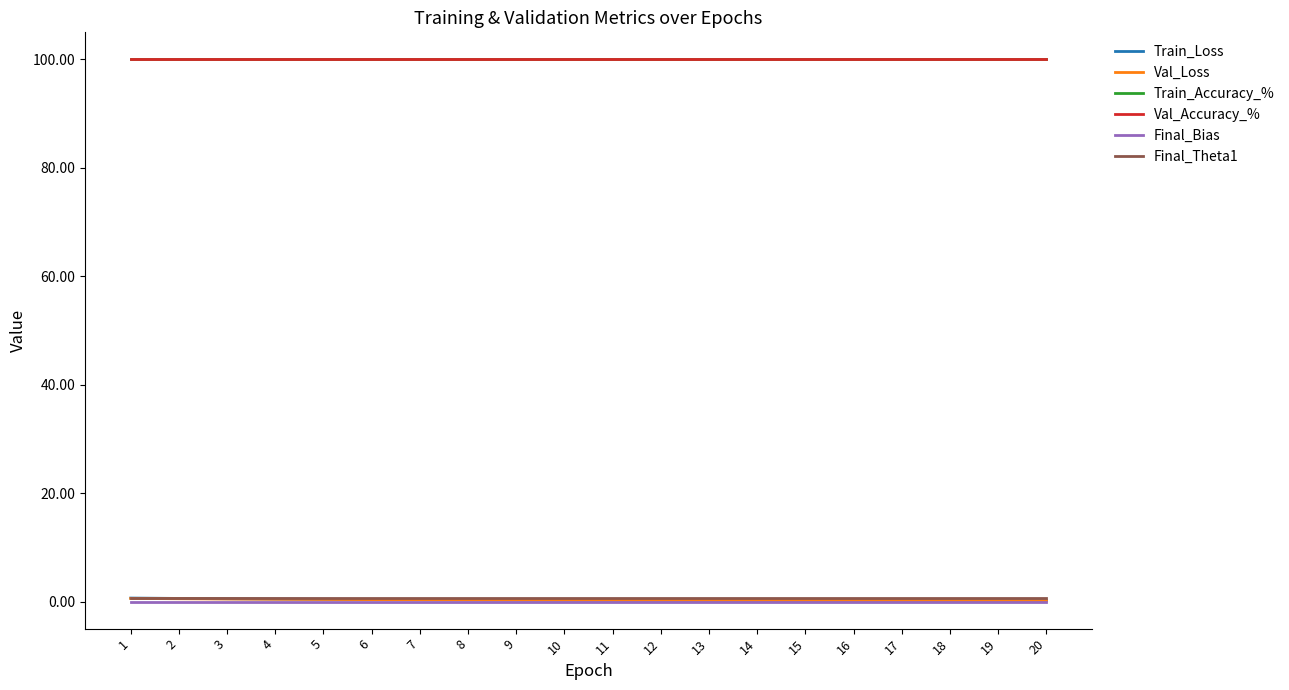

Reading left to right, extract all data points from this chart.

Train_Loss: 1=0.7	2=0.6	3=0.6	4=0.5	5=0.5	6=0.4	7=0.4	8=0.4	9=0.3	10=0.3	11=0.3	12=0.3	13=0.3	14=0.3	15=0.2	16=0.2	17=0.2	18=0.2	19=0.2	20=0.2
Val_Loss: 1=0.6	2=0.6	3=0.5	4=0.5	5=0.4	6=0.4	7=0.4	8=0.3	9=0.3	10=0.3	11=0.3	12=0.3	13=0.3	14=0.2	15=0.2	16=0.2	17=0.2	18=0.2	19=0.2	20=0.2
Train_Accuracy_%: 1=100.0	2=100.0	3=100.0	4=100.0	5=100.0	6=100.0	7=100.0	8=100.0	9=100.0	10=100.0	11=100.0	12=100.0	13=100.0	14=100.0	15=100.0	16=100.0	17=100.0	18=100.0	19=100.0	20=100.0
Val_Accuracy_%: 1=100.0	2=100.0	3=100.0	4=100.0	5=100.0	6=100.0	7=100.0	8=100.0	9=100.0	10=100.0	11=100.0	12=100.0	13=100.0	14=100.0	15=100.0	16=100.0	17=100.0	18=100.0	19=100.0	20=100.0
Final_Bias: 1=0.0	2=0.0	3=0.0	4=0.0	5=0.0	6=0.0	7=0.0	8=0.0	9=0.0	10=0.0	11=0.0	12=0.0	13=0.0	14=0.0	15=0.0	16=0.0	17=0.0	18=0.0	19=0.0	20=0.0
Final_Theta1: 1=0.8	2=0.8	3=0.8	4=0.8	5=0.8	6=0.8	7=0.8	8=0.8	9=0.8	10=0.8	11=0.8	12=0.8	13=0.8	14=0.8	15=0.8	16=0.8	17=0.8	18=0.8	19=0.8	20=0.8